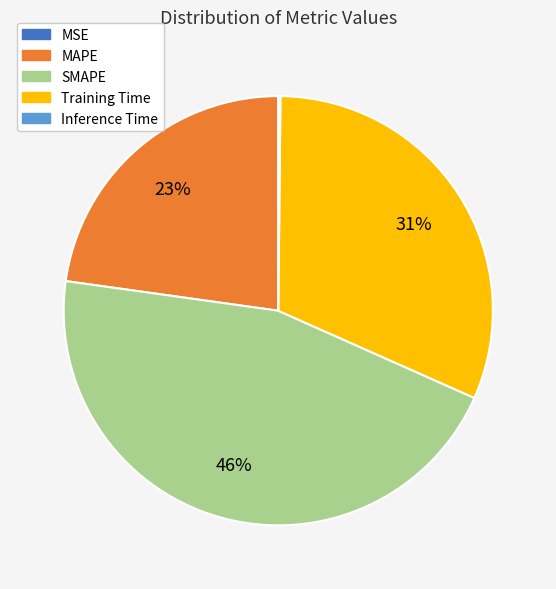

What is the ratio of the value at MAPE to the value at SMAPE?

0.5